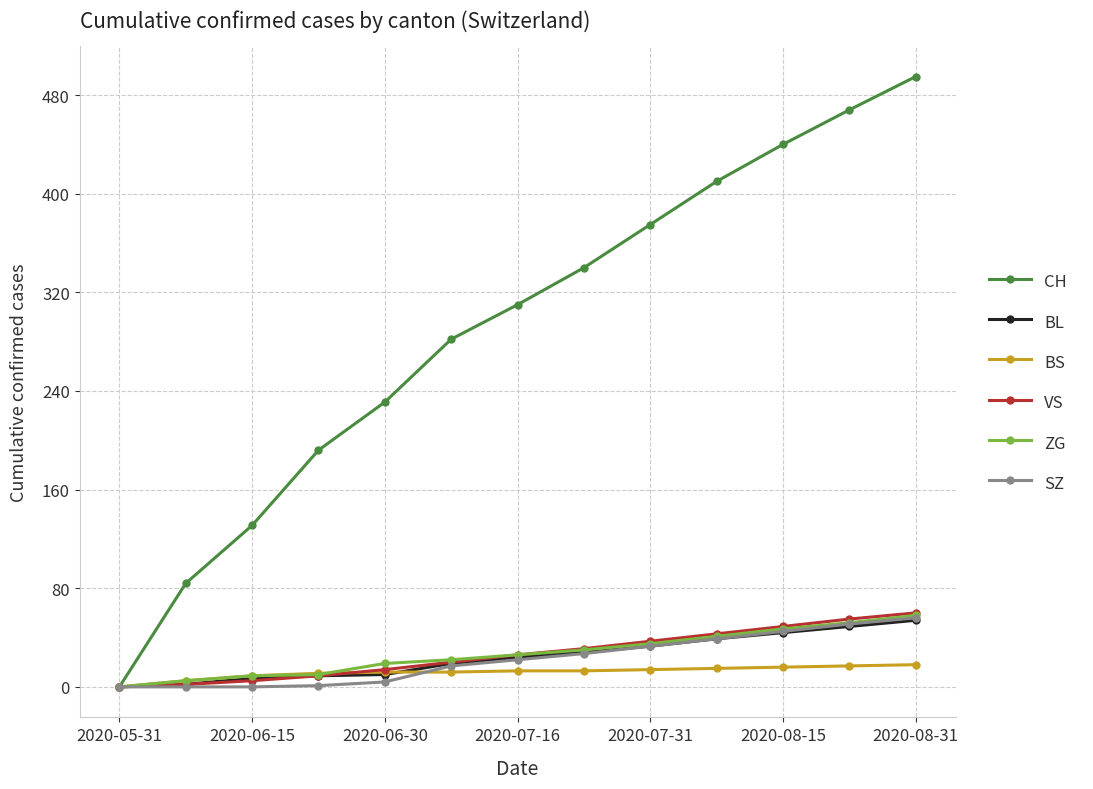

What is the sum of all CH values?

3758